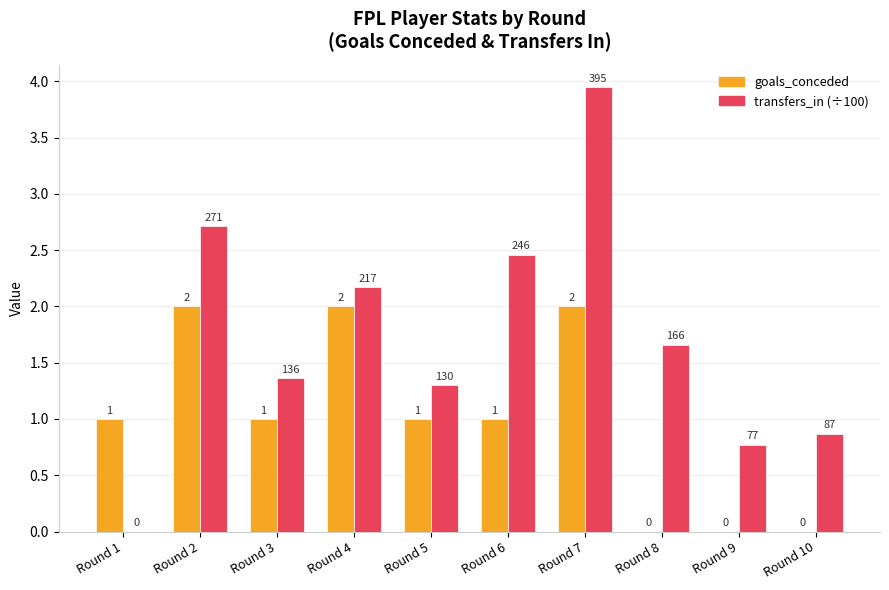

At which category is the sum across all series the highest?

Round 7